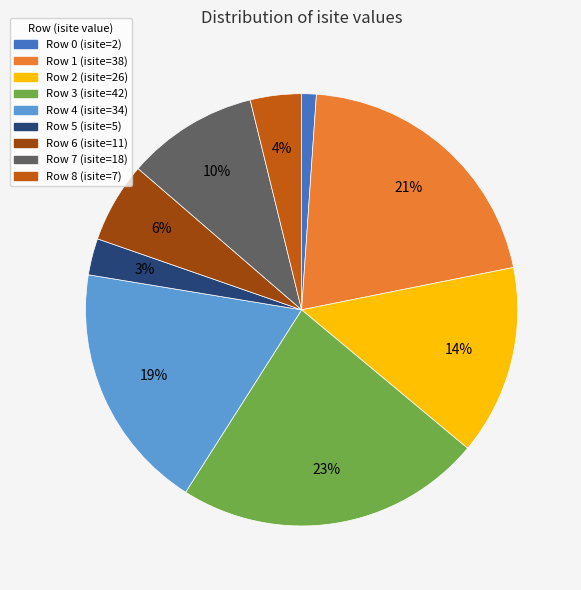

Does any single category account for the majority?

No